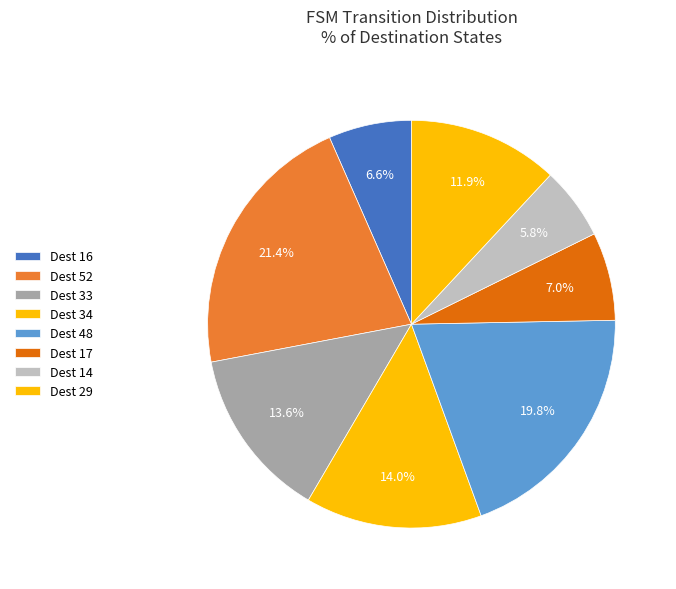

How many slices are in this pie chart?

8